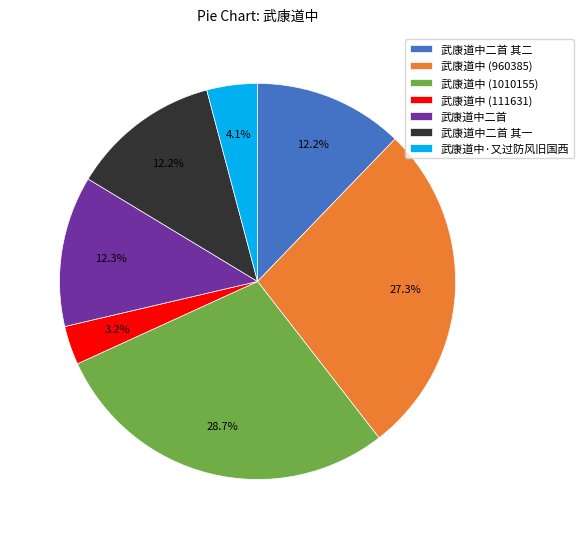

Which has a higher value, 武康道中 (111631) or 武康道中二首 其一?

武康道中二首 其一